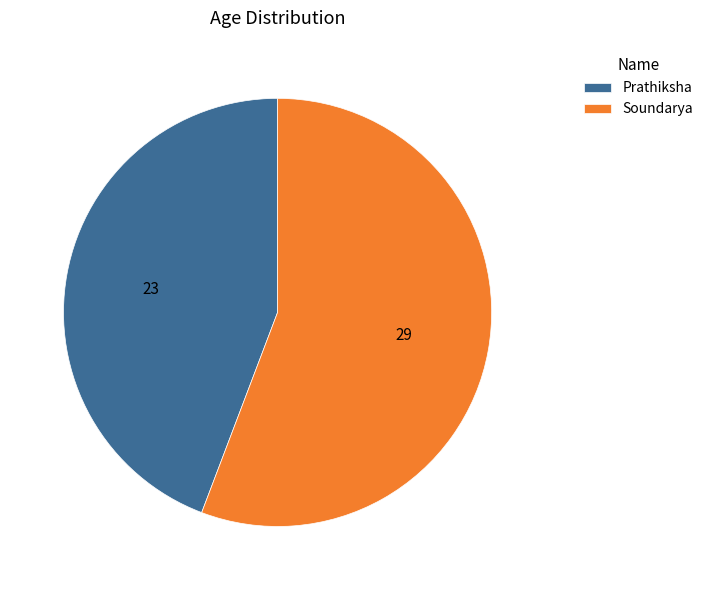

What is the ratio of the value at Prathiksha to the value at Soundarya?

0.8